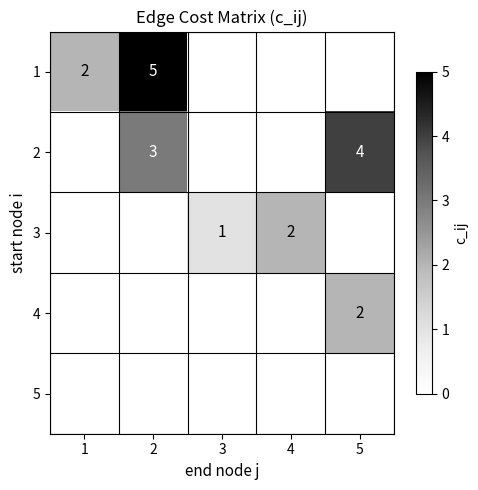

Which label corresponds to the largest value in the chart?

2